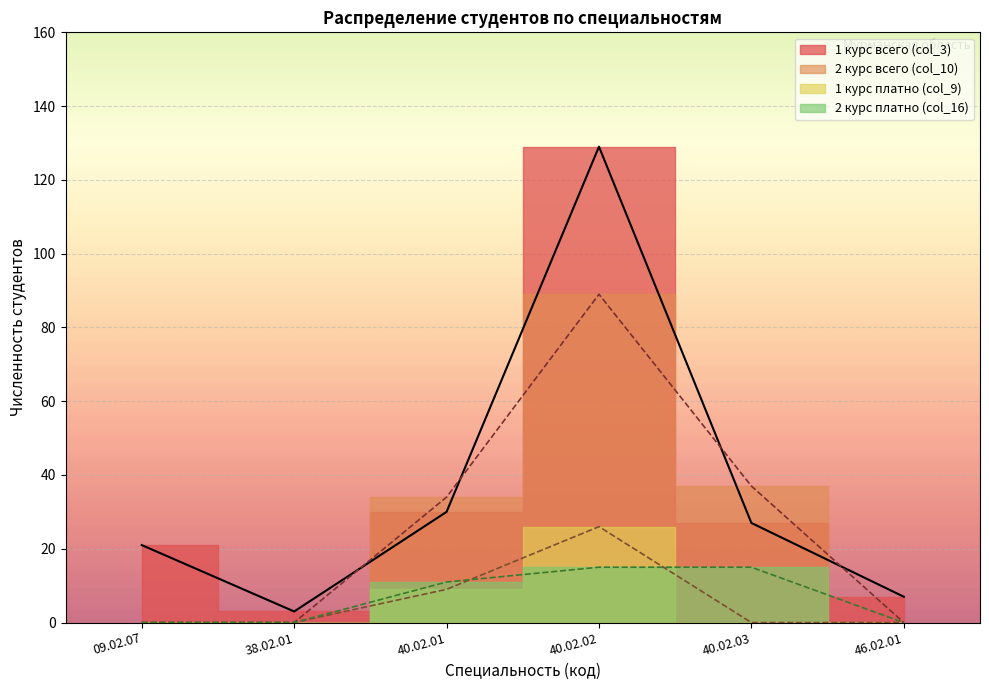

Which category has the lowest value across all series?

09.02.07